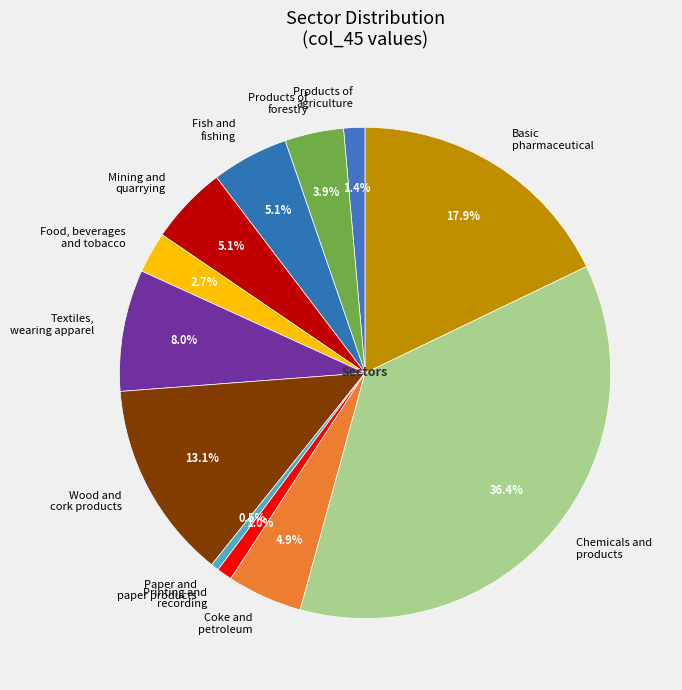

To the nearest percent, what is the difference between the largest and smallest slice percentages?

36%